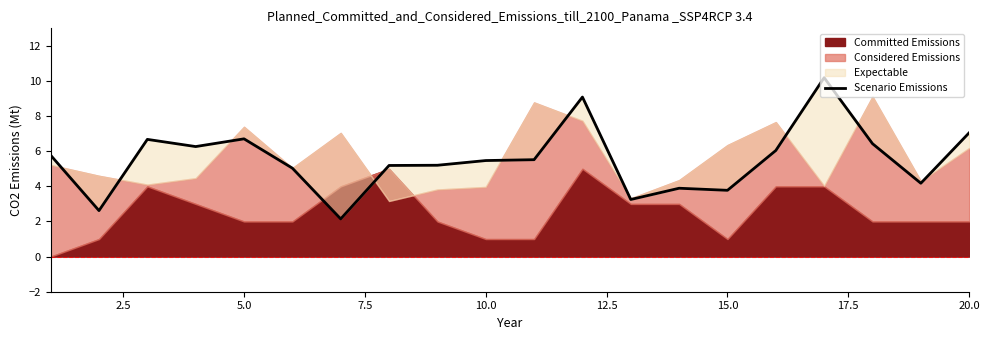

What is the maximum value shown in the chart?

10.2